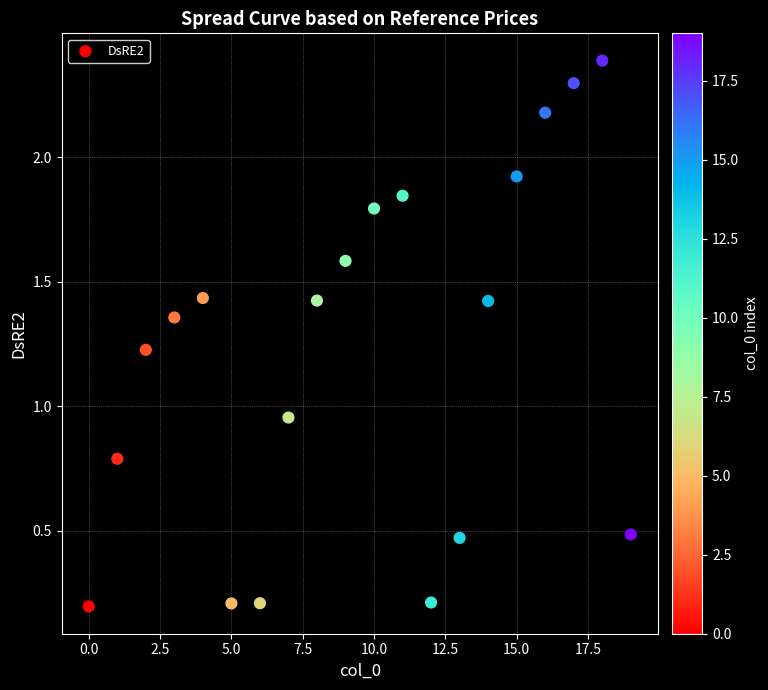

What is the range of Y values (max minus min)?

2.2